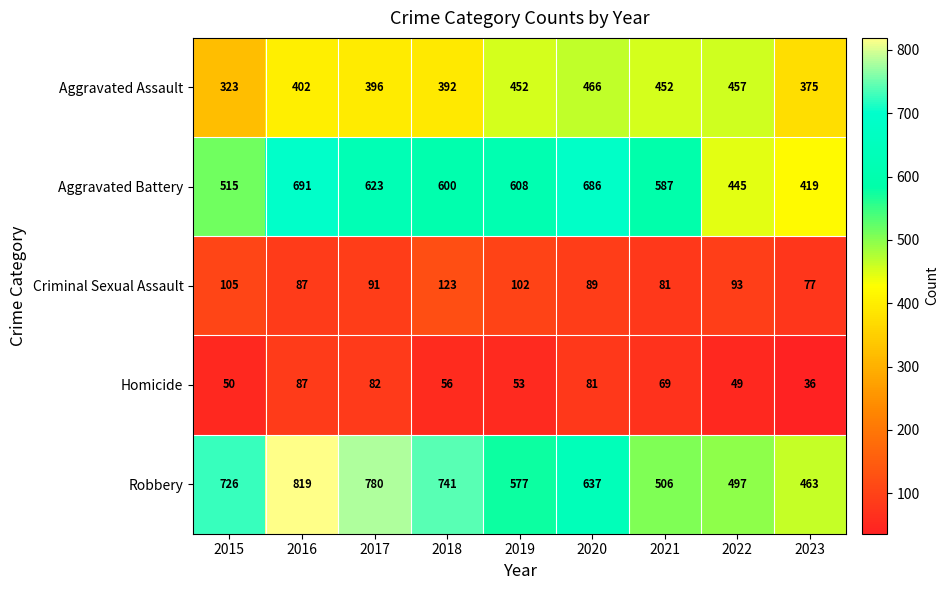

Which category has the highest value across all series?

2016